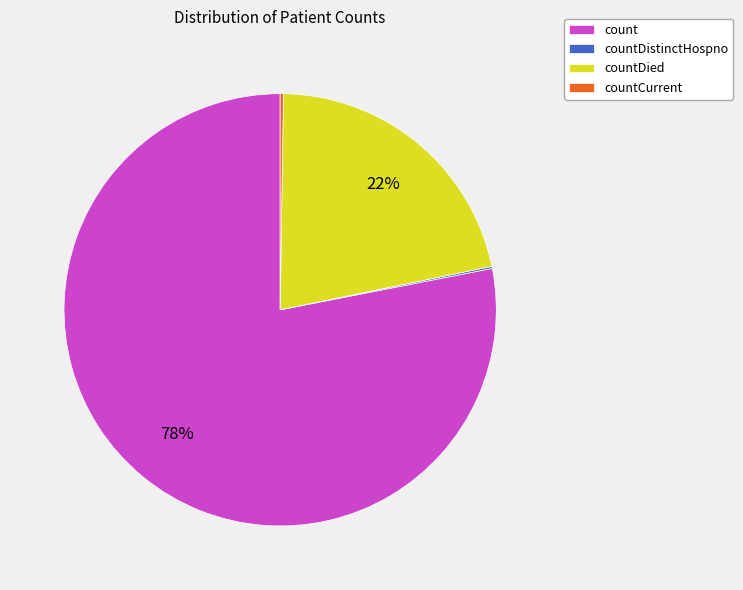

What percentage is the countDied slice, to the nearest percent?

22%